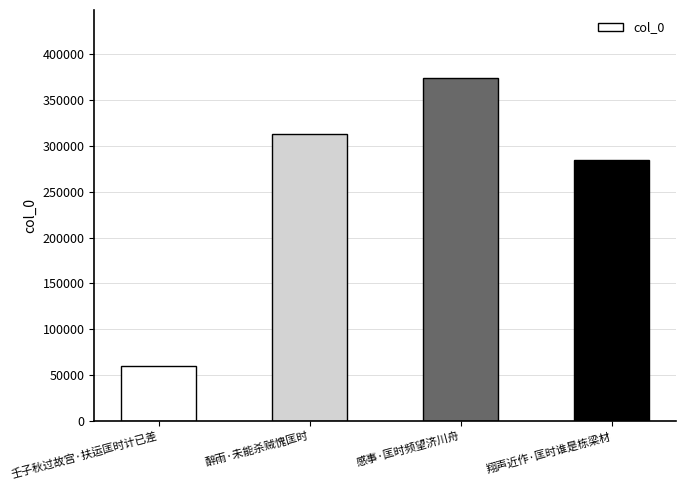

What position from the right is 醉雨·未能杀贼愧匡时?

3